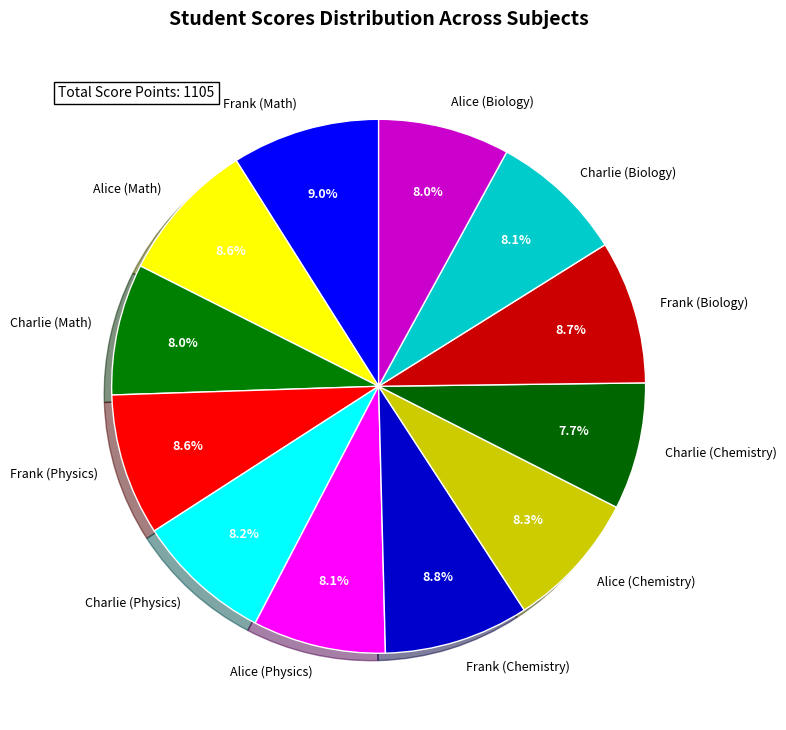

To the nearest percent, what portion does Charlie (Math) represent?

8%